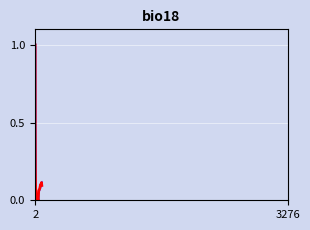

What is the value of the 15th point from the left?

0.1